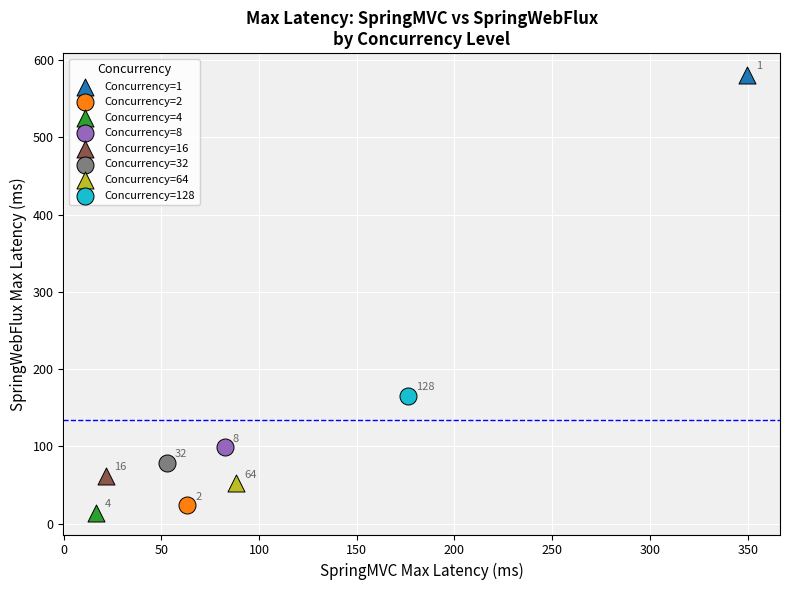

Which series contains the lowest Y value?

Concurrency=4